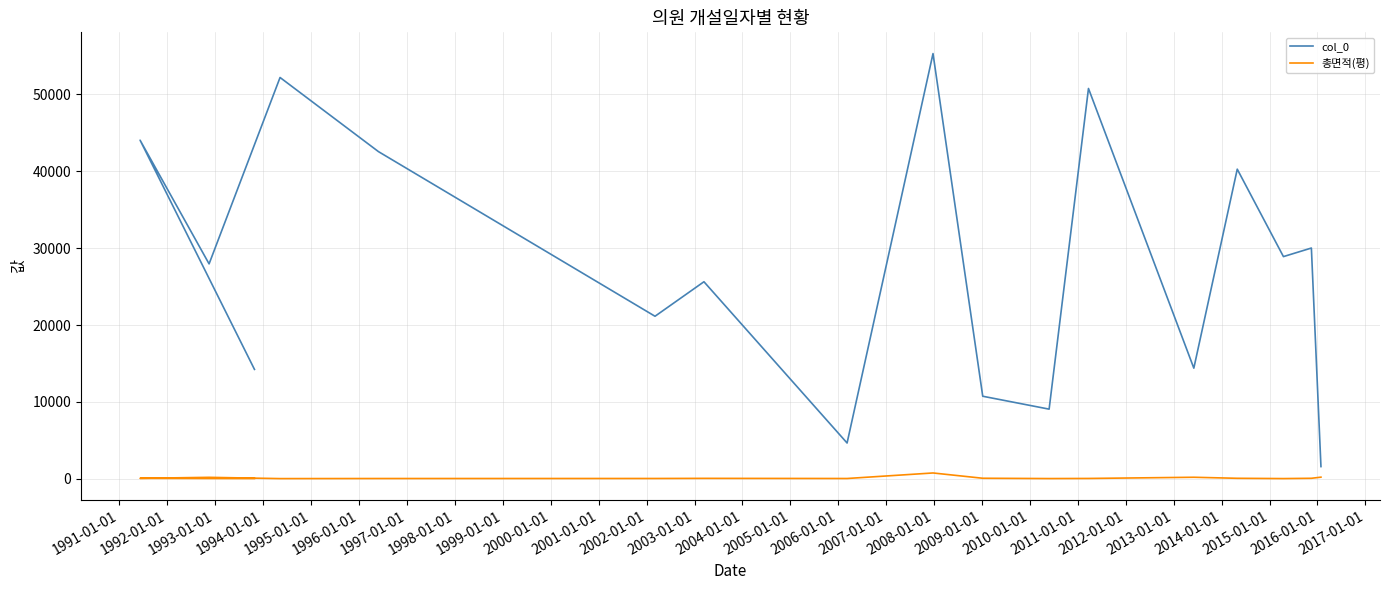

What is the difference between the maximum and second lowest values in the col_0 series?

50658.0